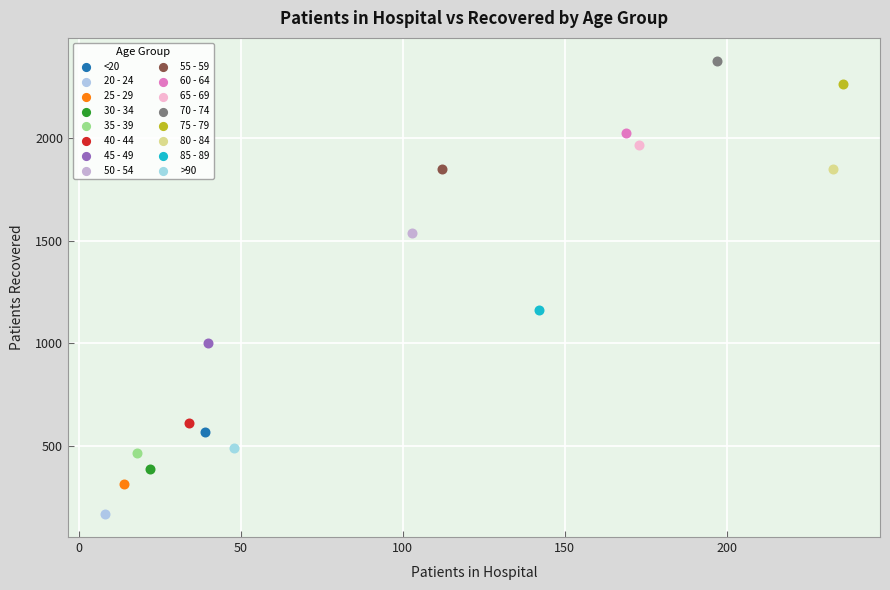

What are all the series names shown in the legend?

<20, 20 - 24, 25 - 29, 30 - 34, 35 - 39, 40 - 44, 45 - 49, 50 - 54, 55 - 59, 60 - 64, 65 - 69, 70 - 74, 75 - 79, 80 - 84, 85 - 89, >90